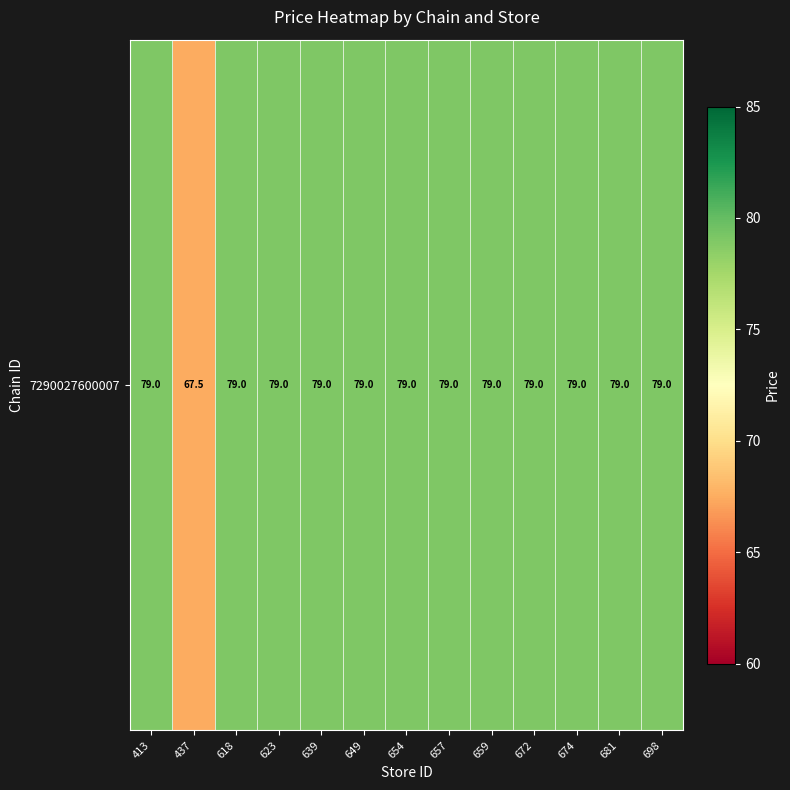

Reading left to right, list all the values displayed in this chart.

413=79.0	437=67.5	618=79.0	623=79.0	639=79.0	649=79.0	654=79.0	657=79.0	659=79.0	672=79.0	674=79.0	681=79.0	698=79.0